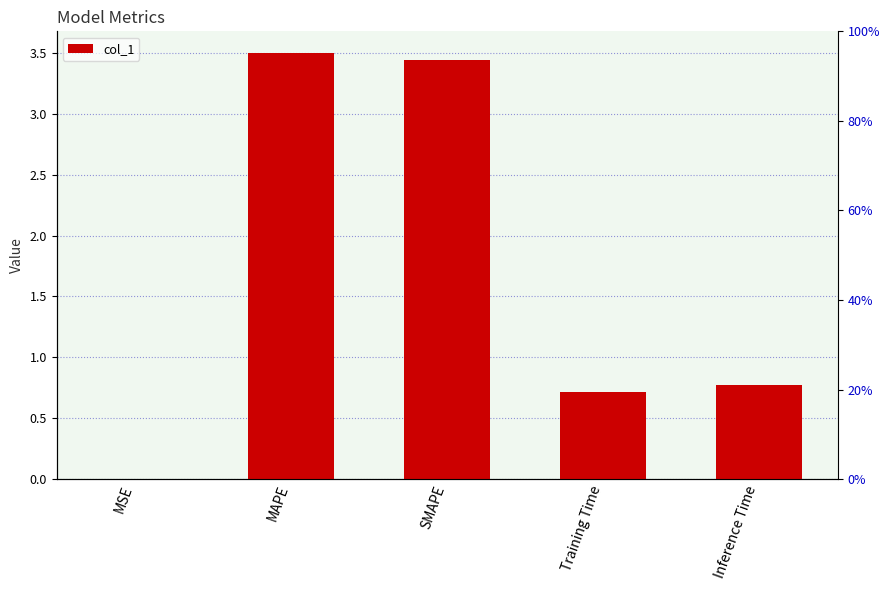

Reading right to left, what are all the values shown in this chart?

Inference Time=0.8	Training Time=0.7	SMAPE=3.4	MAPE=3.5	MSE=0.0